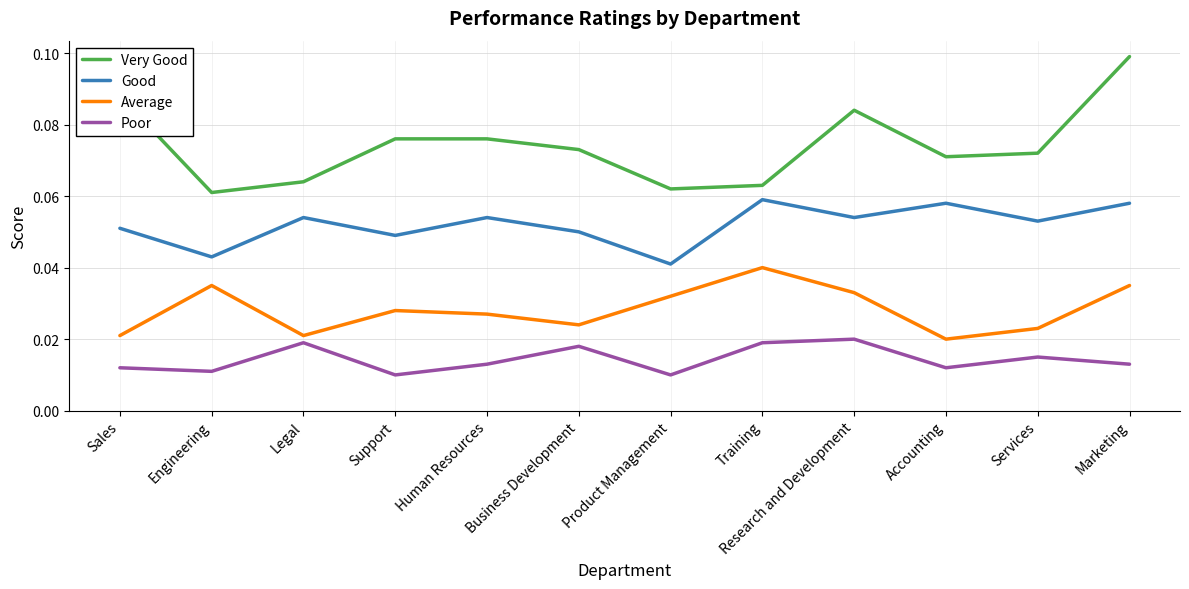

Which series has the widest spread of values?

Very Good